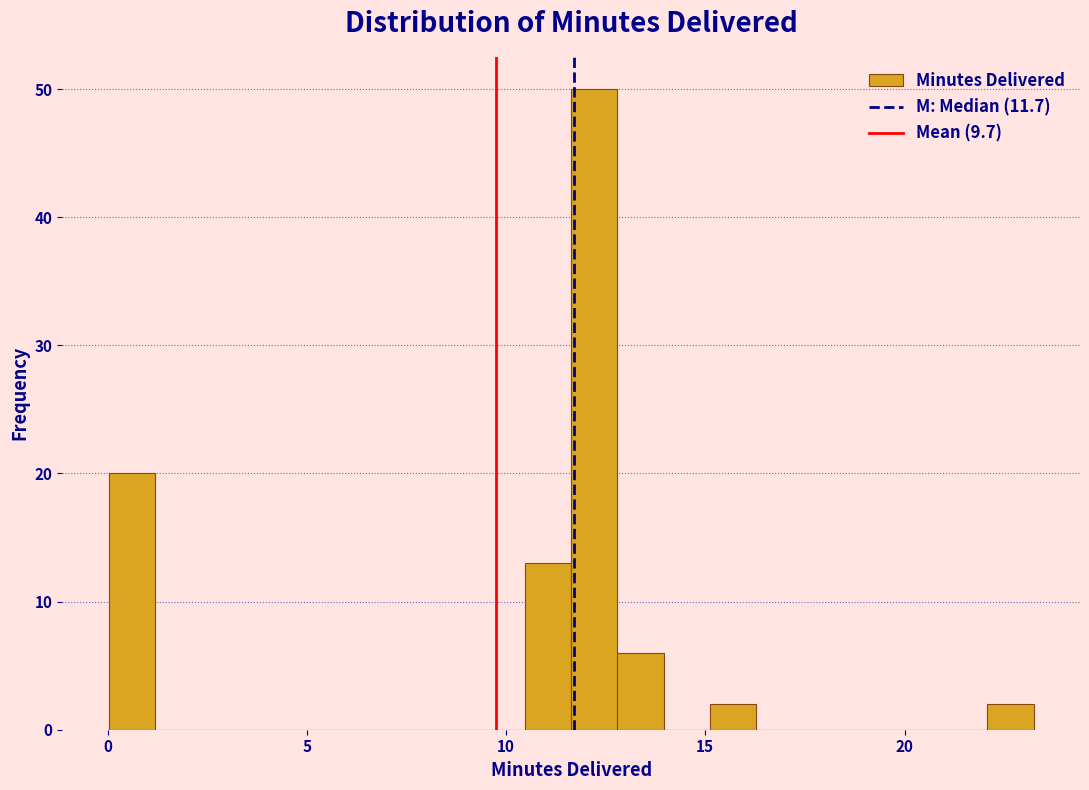

Read against the x-axis, roughly where is the centre of the tallest bar?

12.0